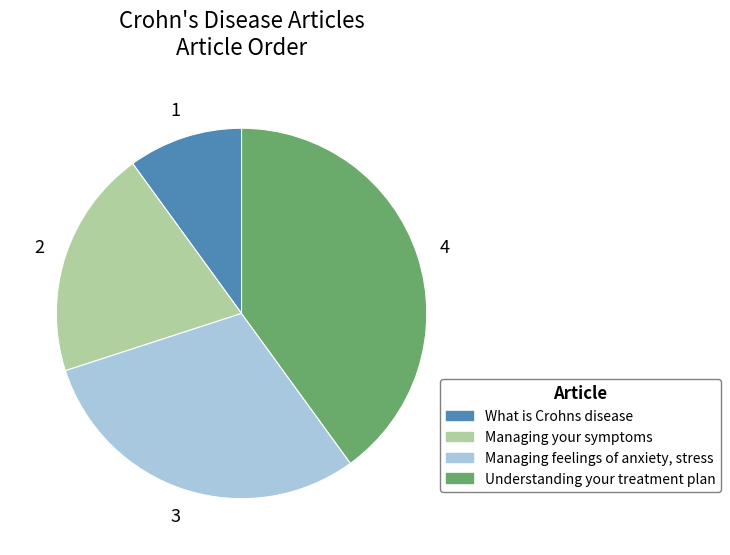

The What is Crohns disease slice represents 10% of the pie. True or false?

True